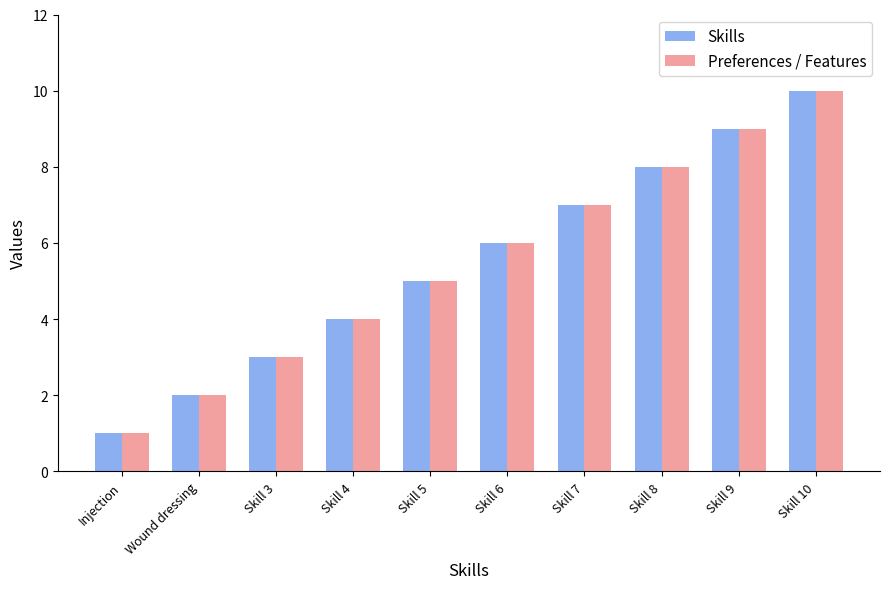

At which category is the sum across all series the highest?

Skill 10